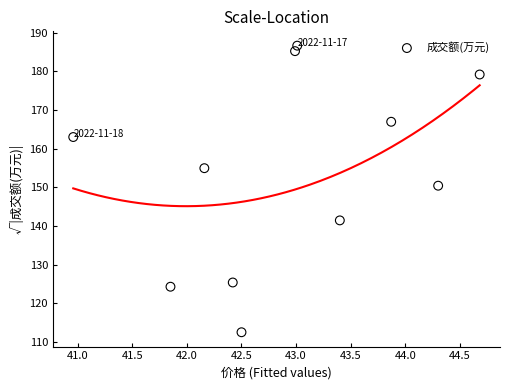

What is the average Y value?

153.6